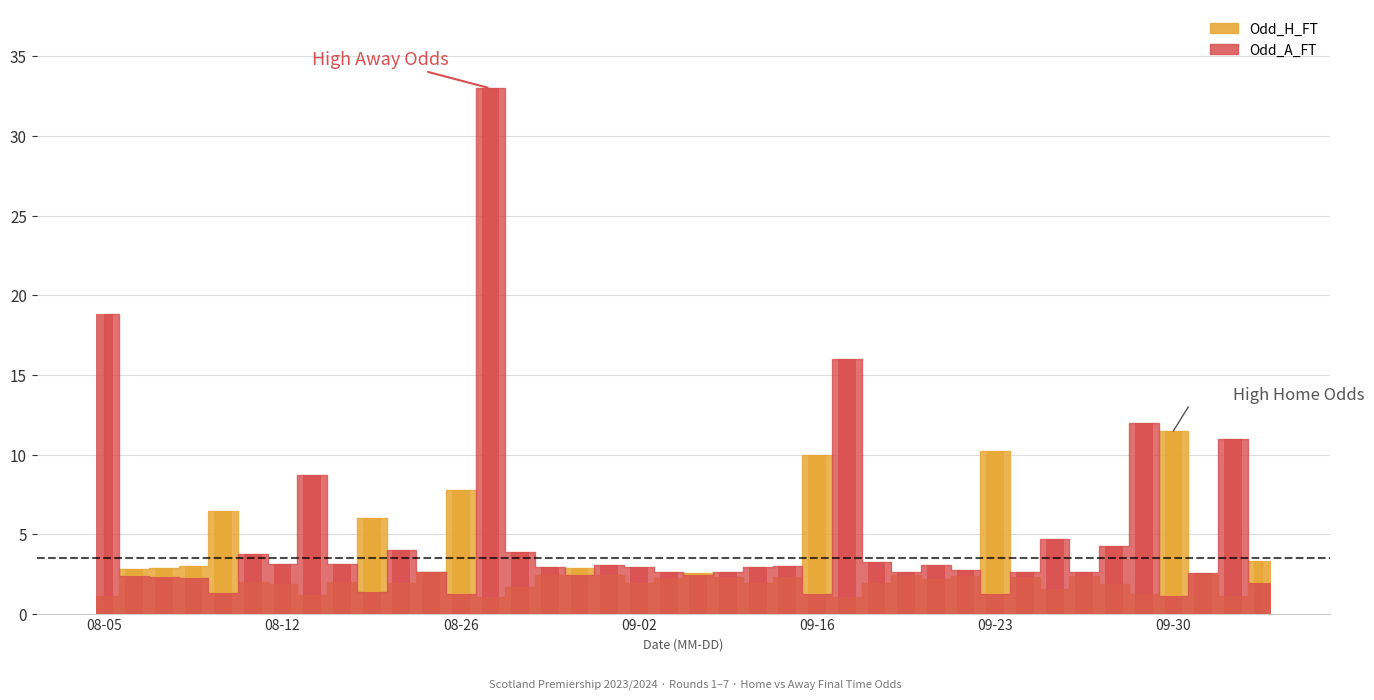

What are all the series names shown in the legend?

Odd_H_FT, Odd_A_FT